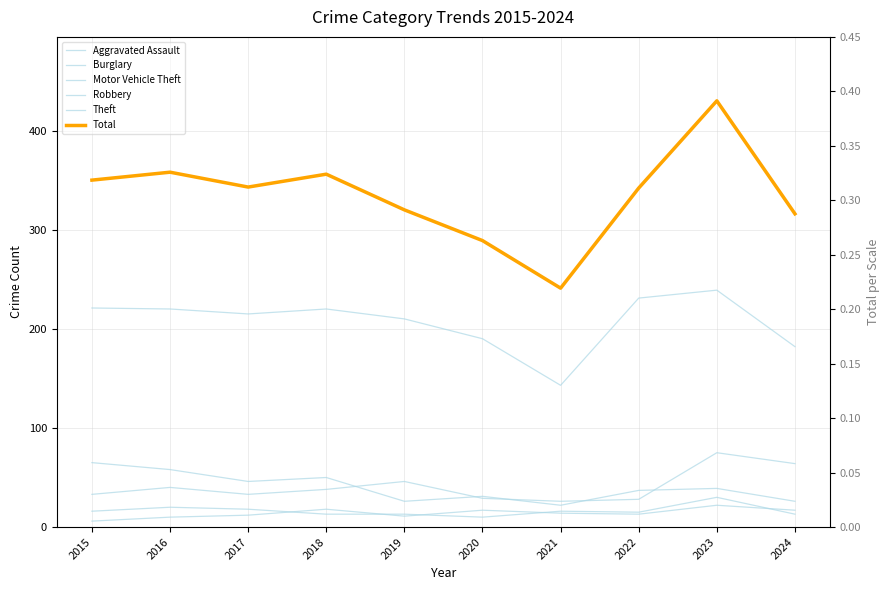

At which label does Aggravated Assault reach its peak?

2023